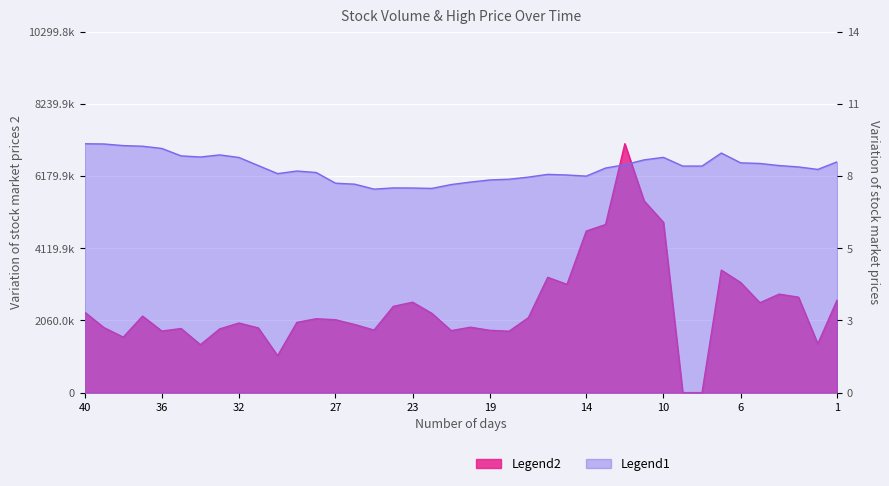

How many times do volume and high cross each other?

2